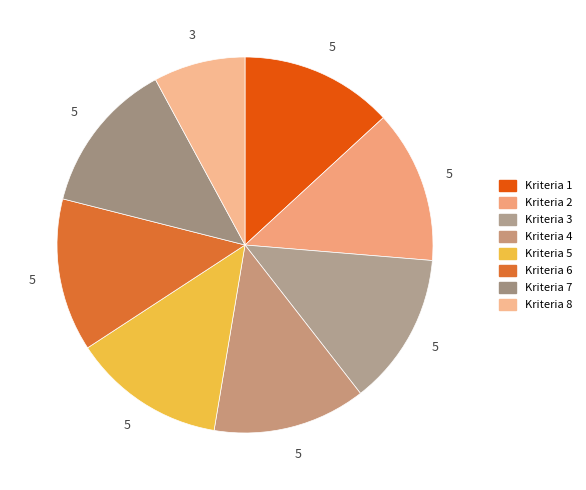

Does any single category account for the majority?

No